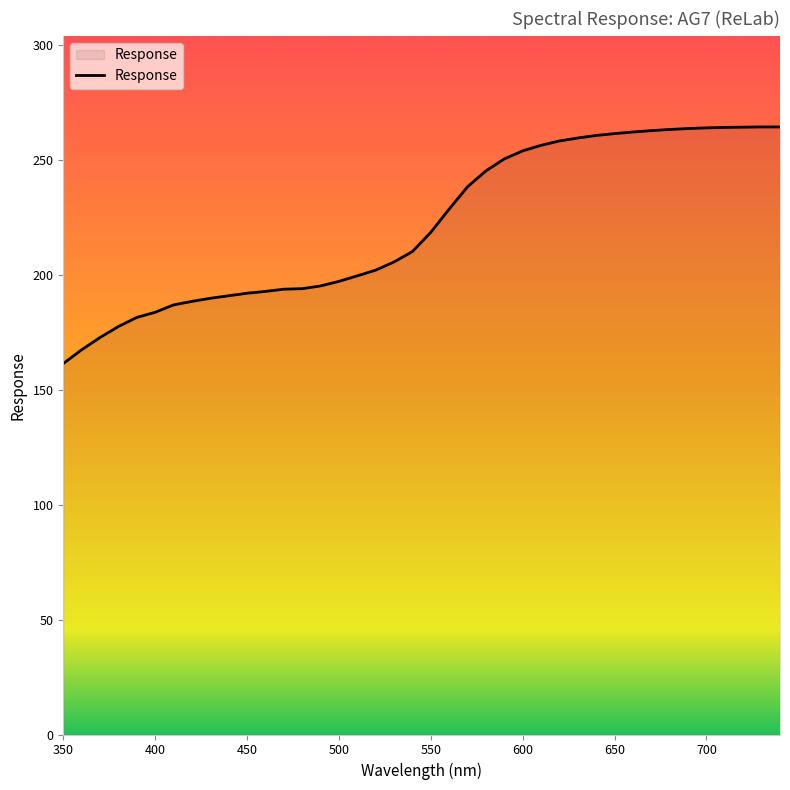

What is the sum of all values?

8881.6